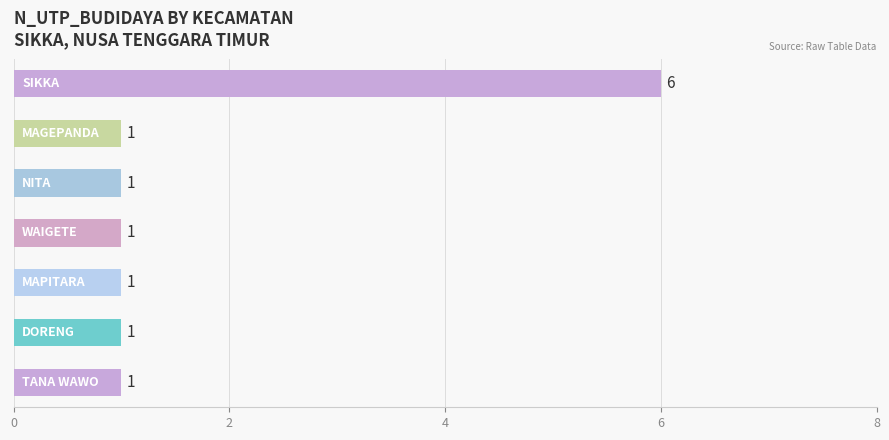

Reading bottom to top, list all the values displayed in this chart.

1	1	1	1	1	1	6